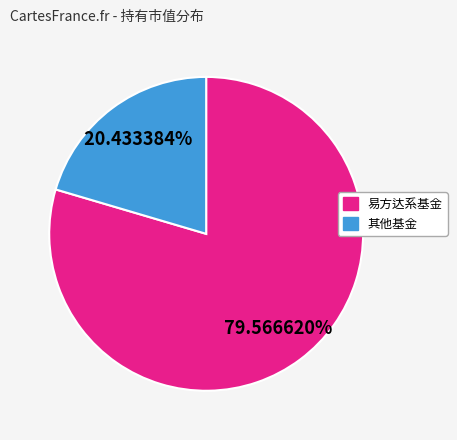

Does any single category account for the majority?

Yes